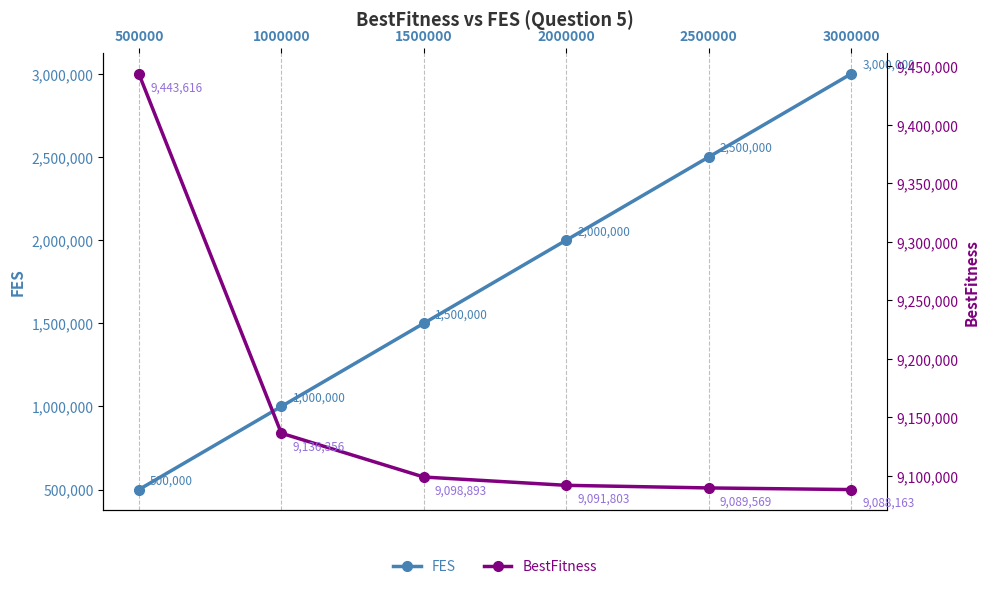

What is the approximate value of FES at 1500000?

1500000